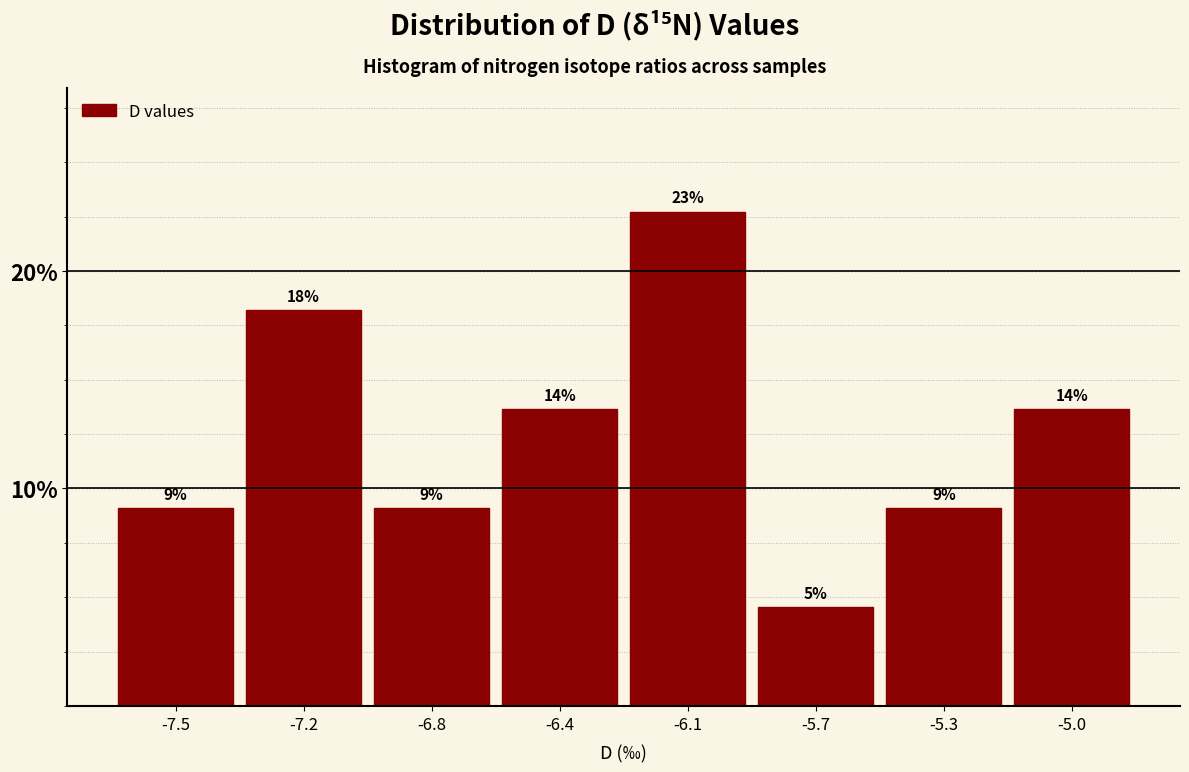

Are the bars horizontal?

No